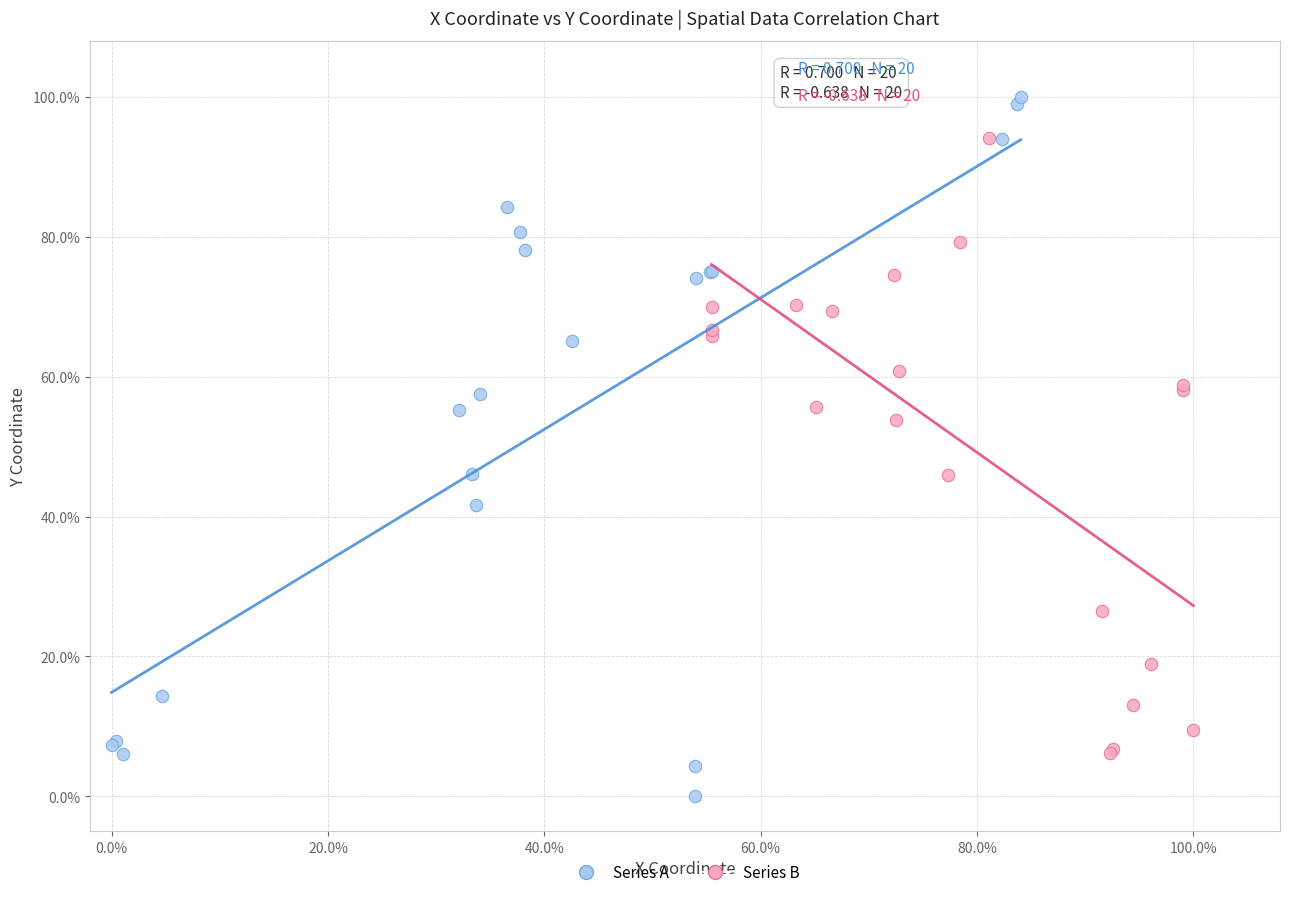

What are all the series names shown in the legend?

Series A, Series B